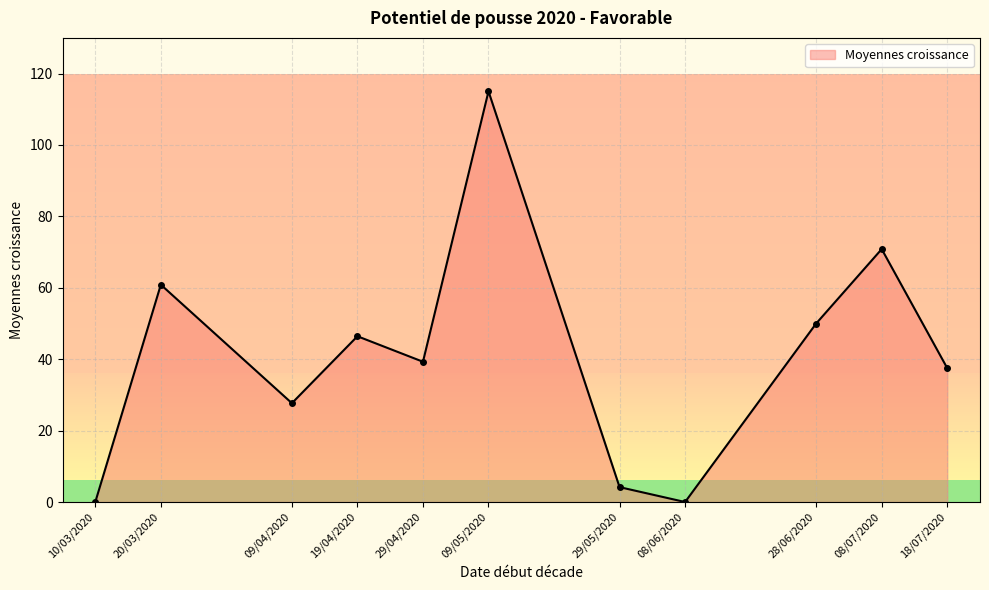

Is it true that the value at 08/06/2020 is 0.0?

True